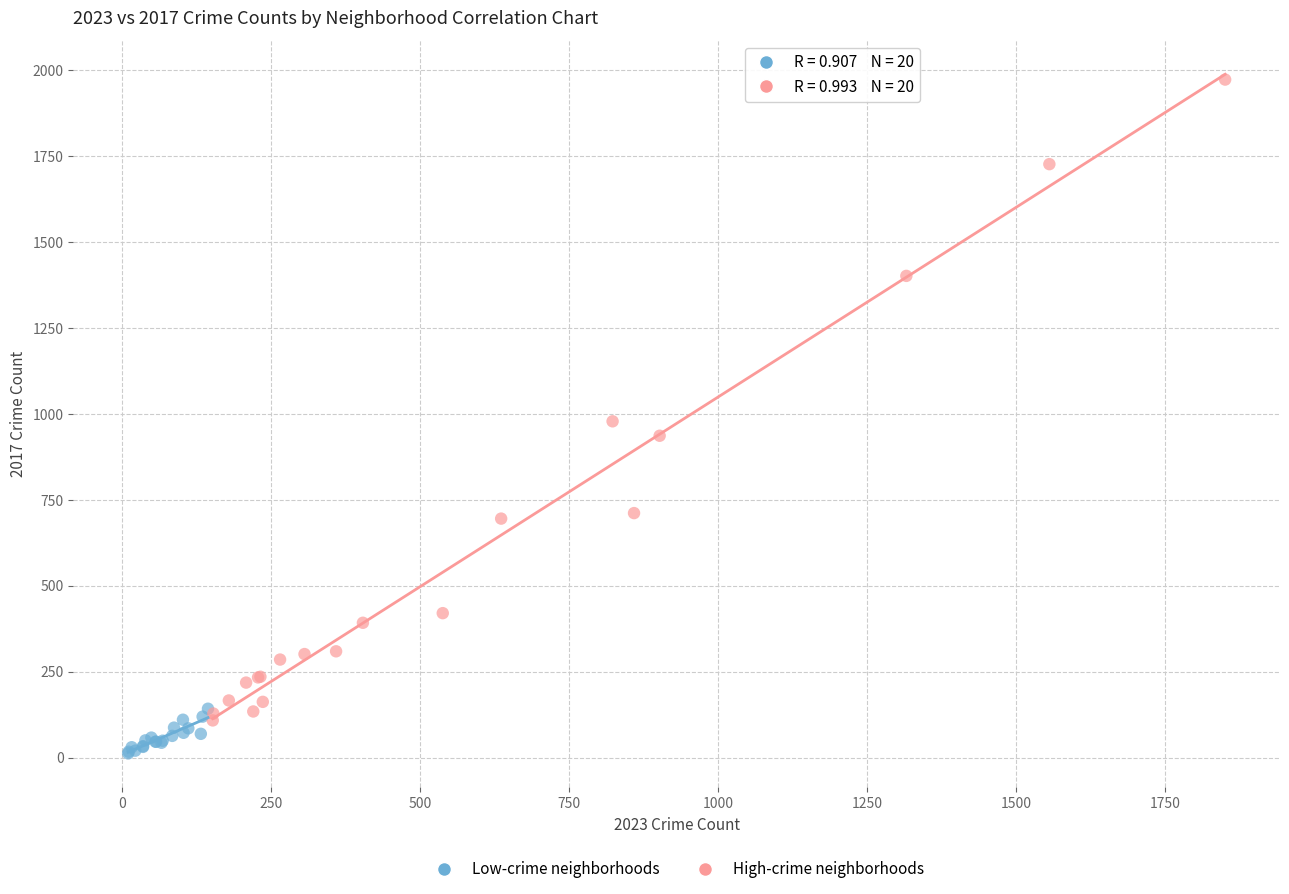

What are all the series names shown in the legend?

Low-crime neighborhoods, High-crime neighborhoods